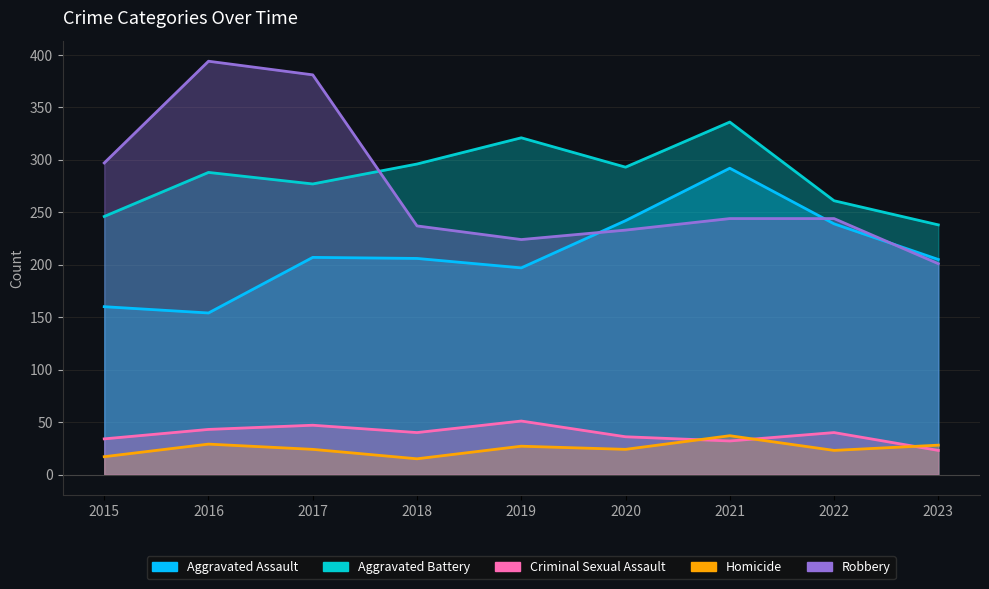

Which category has the lowest value in the Criminal Sexual Assault series?

2023